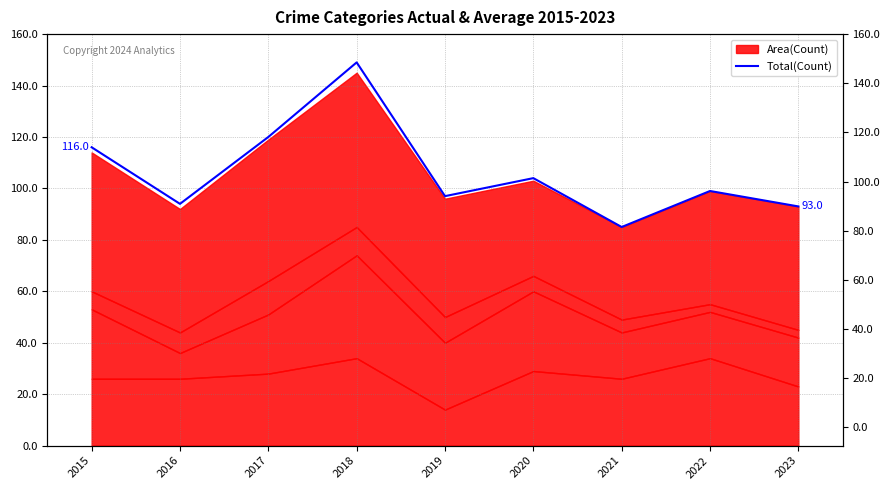

Rank the categories by value from highest to lowest.

2018, 2017, 2015, 2020, 2022, 2019, 2016, 2023, 2021